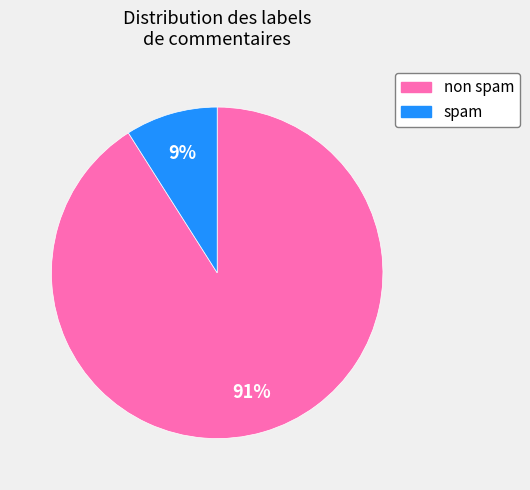

Which has a higher value, spam or non spam?

non spam